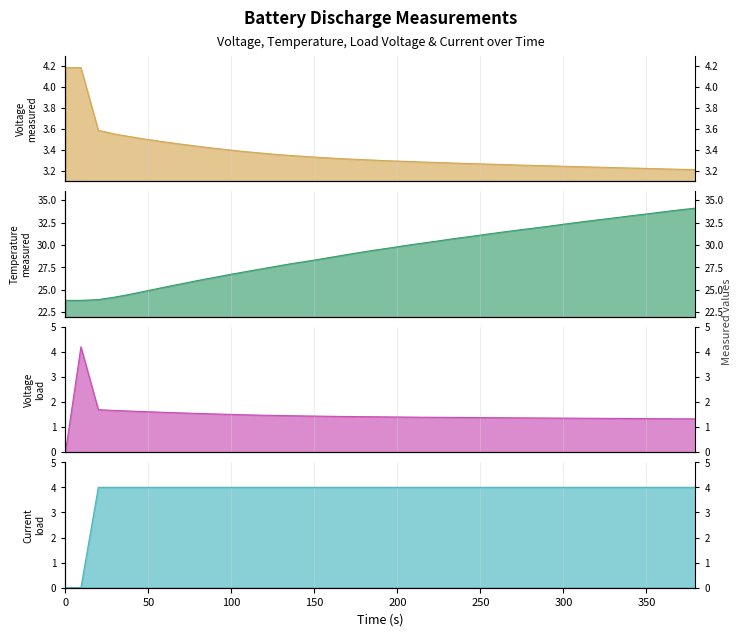

How many lines are shown in the chart?

4